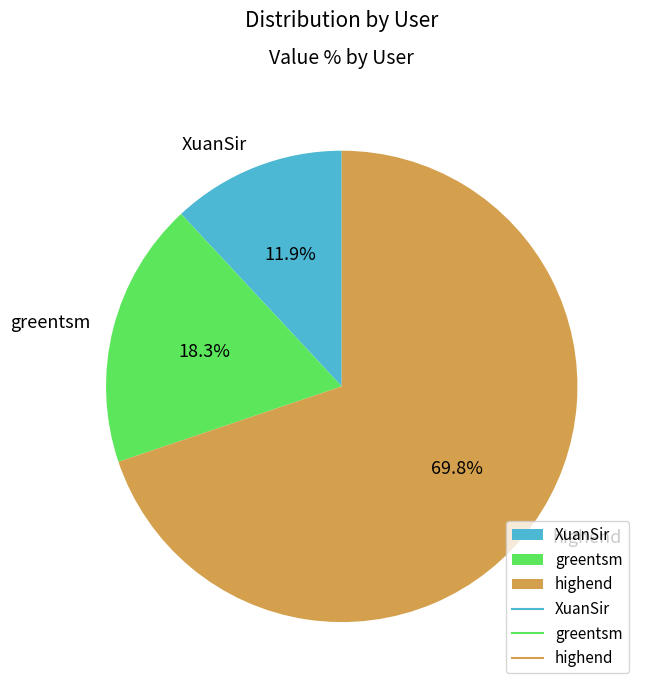

Which slice is the largest?

highend